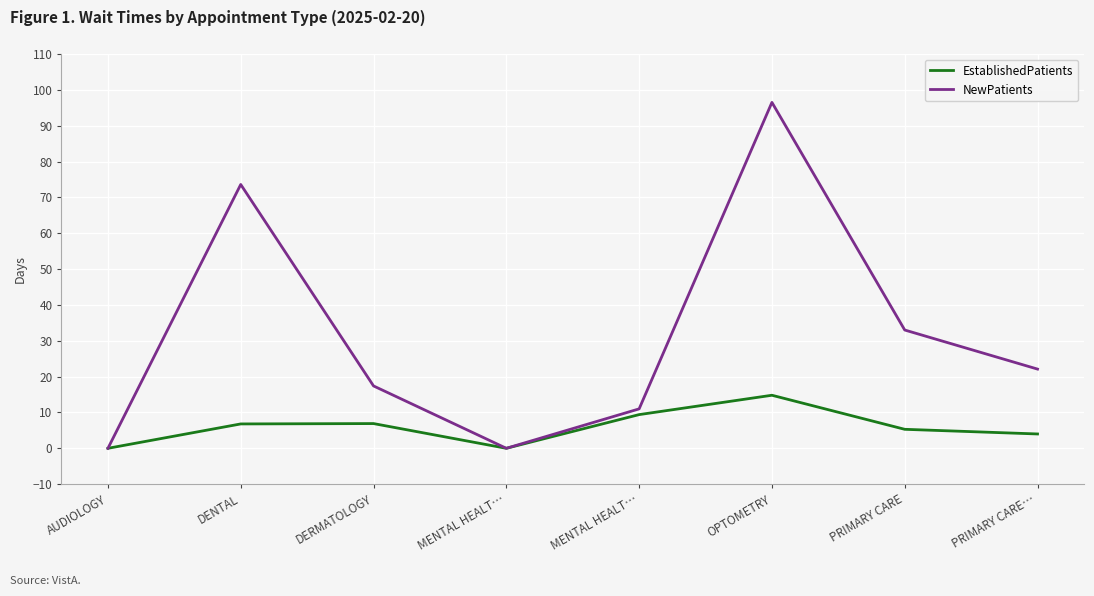

What is the difference between the maximum and minimum values in the EstablishedPatients series?

14.8